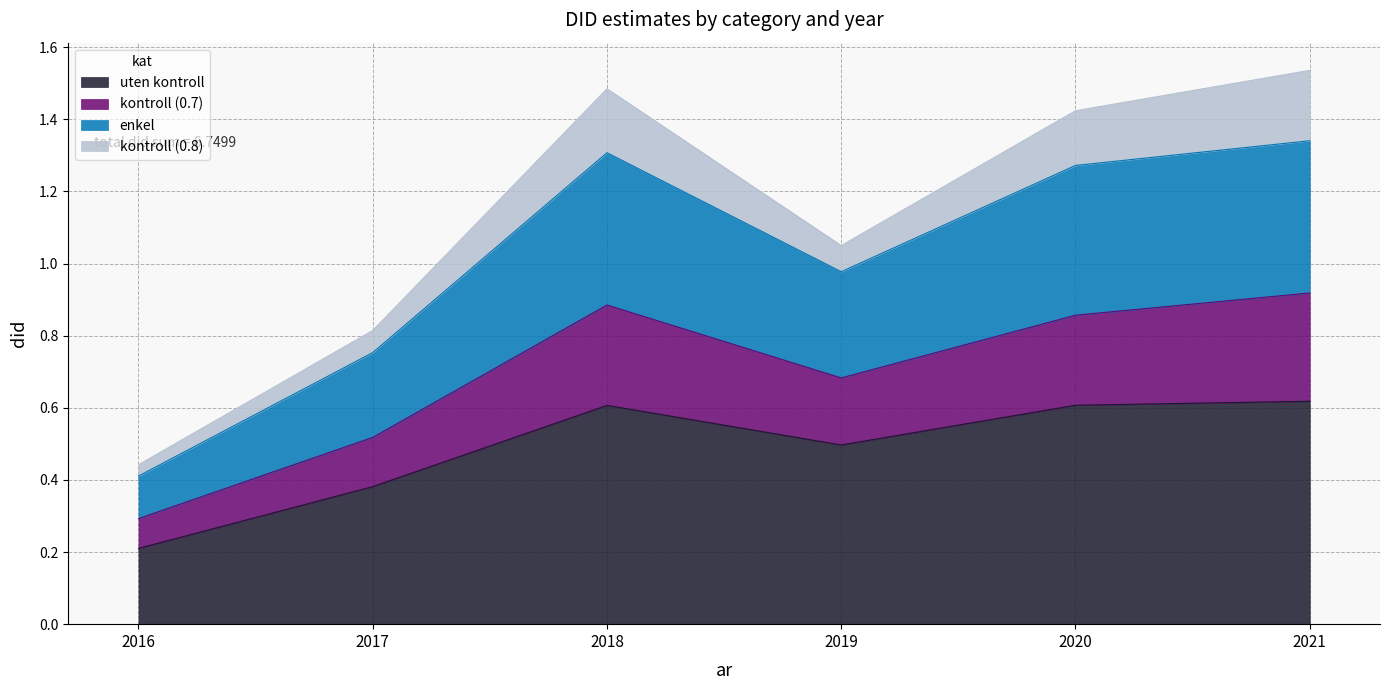

The value of uten kontroll at 2020 is 0.8. True or false?

False